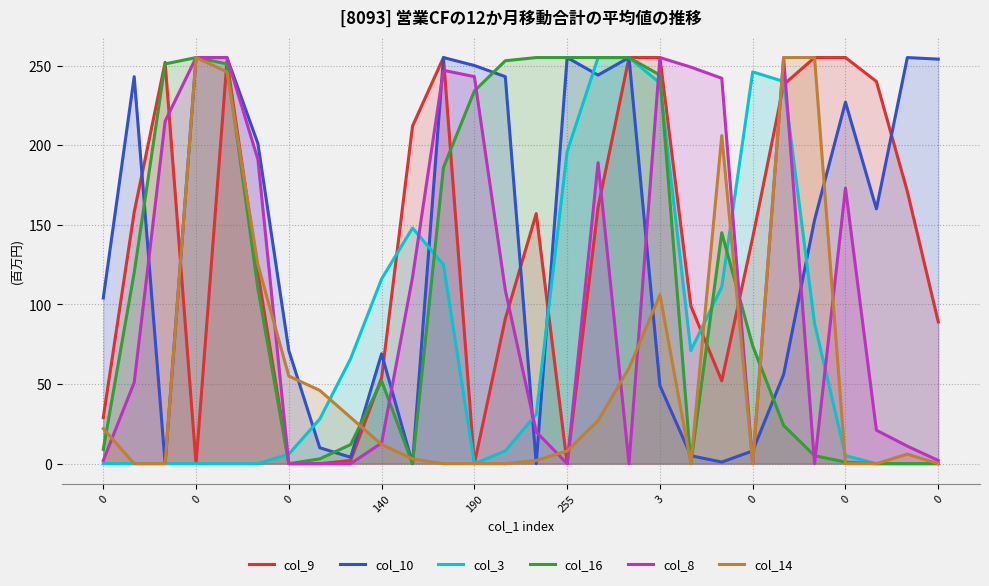

What is the difference between the maximum and second lowest values in the col_16 series?

255